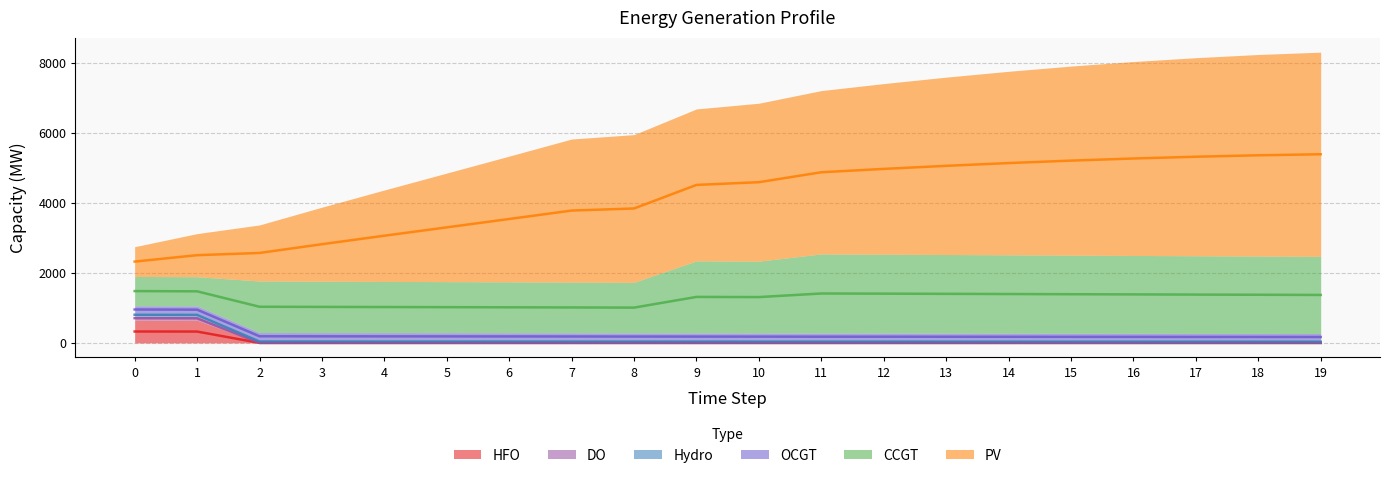

True or false: OCGT and Hydro cross at least once.

False